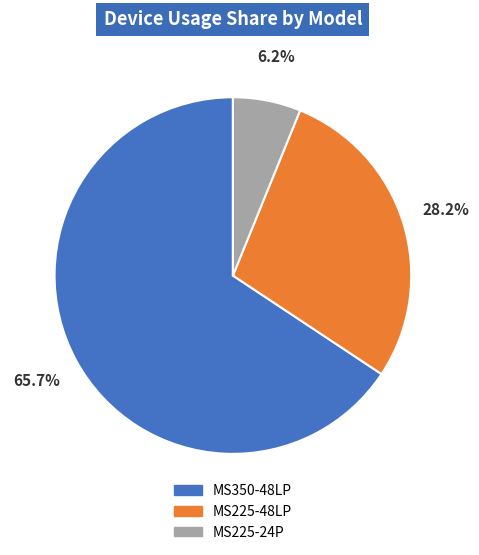

Is there any slice that represents more than half of the pie?

Yes